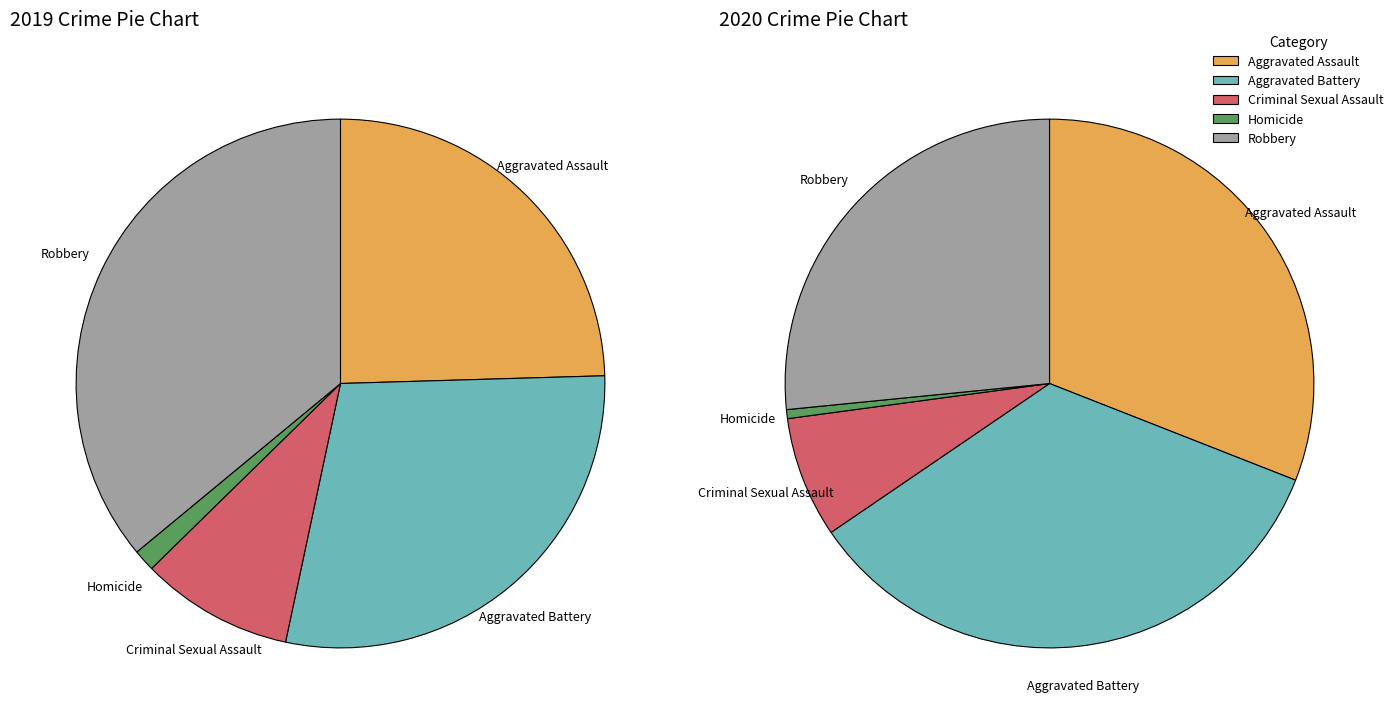

Which category has the smallest portion of the pie?

Homicide